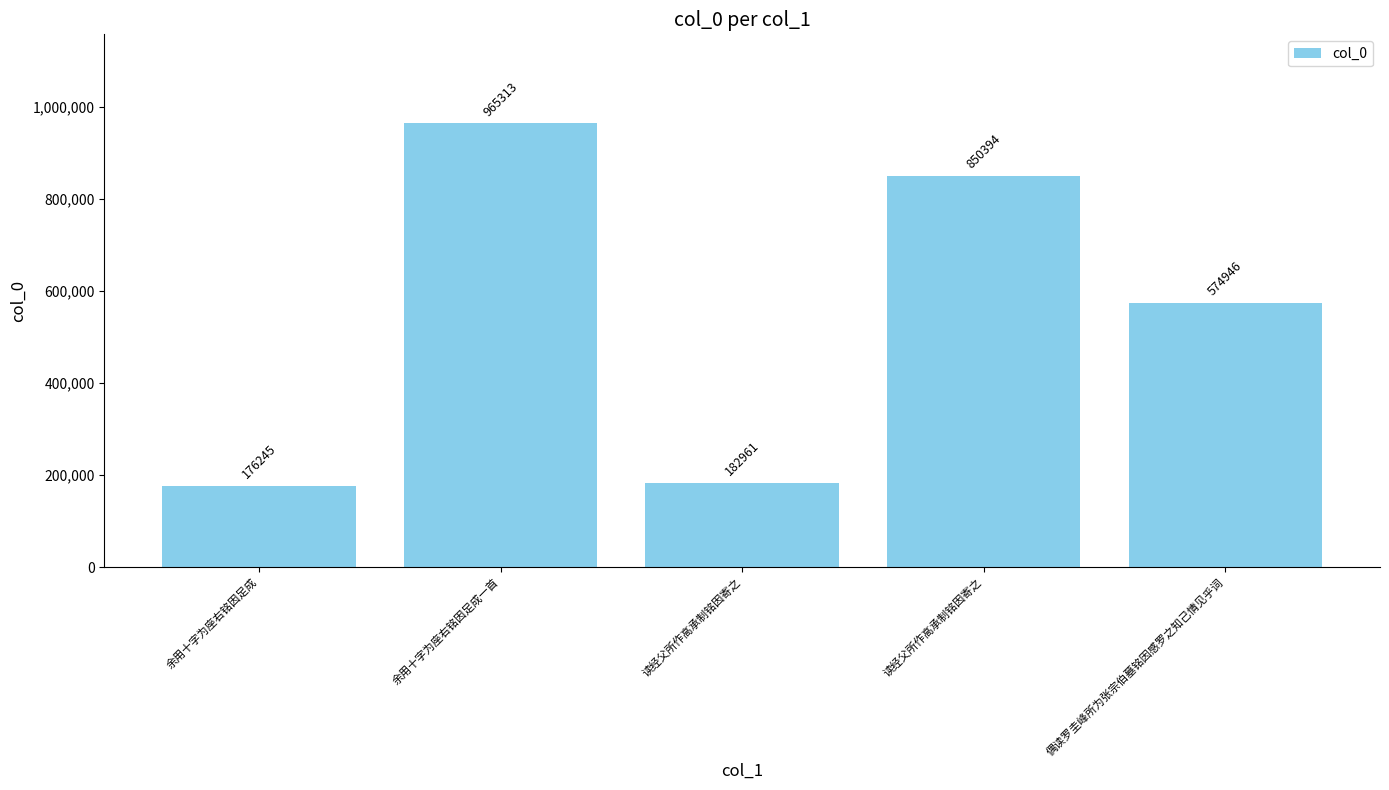

What is the label of the 4th bar from the left?

读经父所作高承制铭因寄之